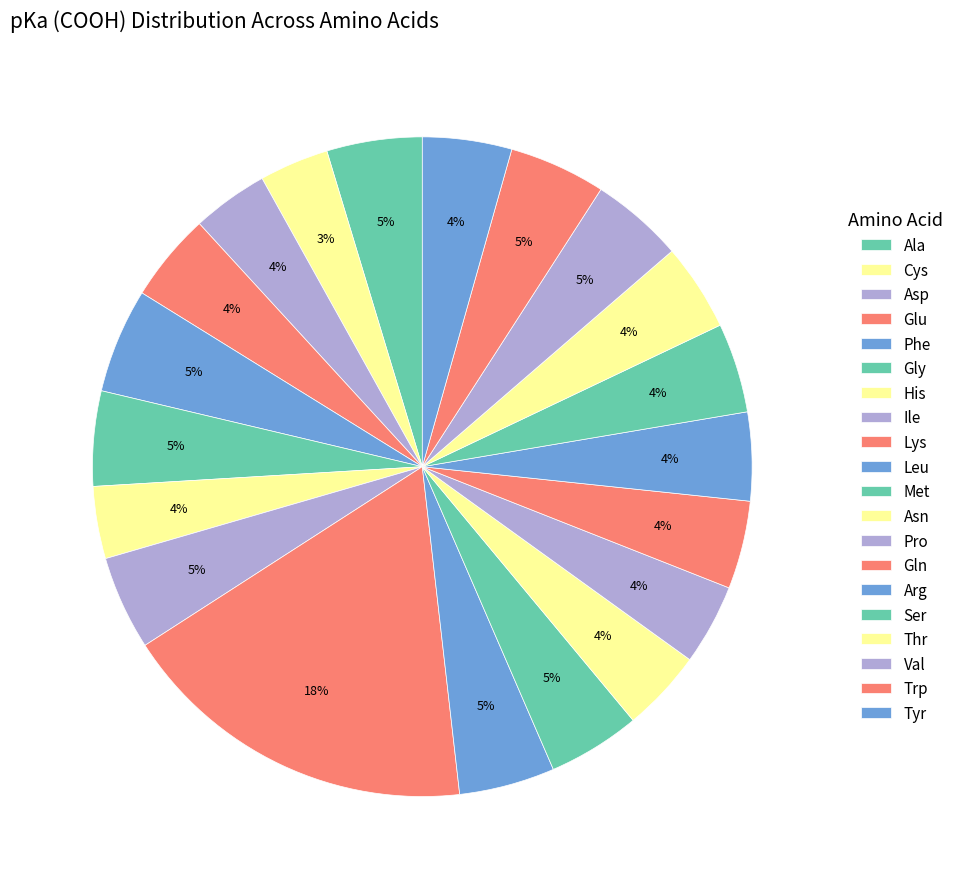

How many segments does this pie chart have?

20